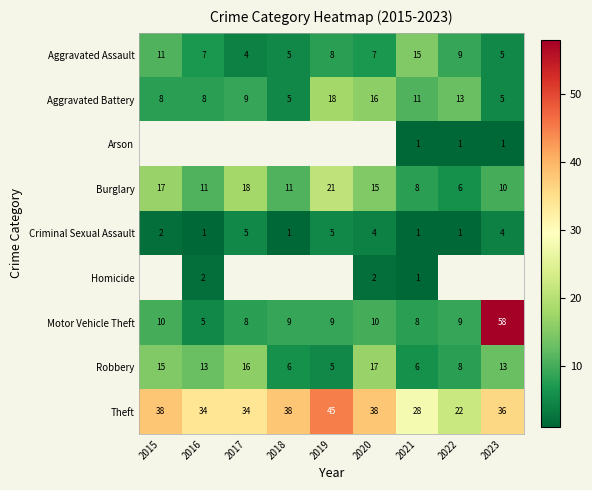

Is it true that Robbery equals 13 at 2022?

False